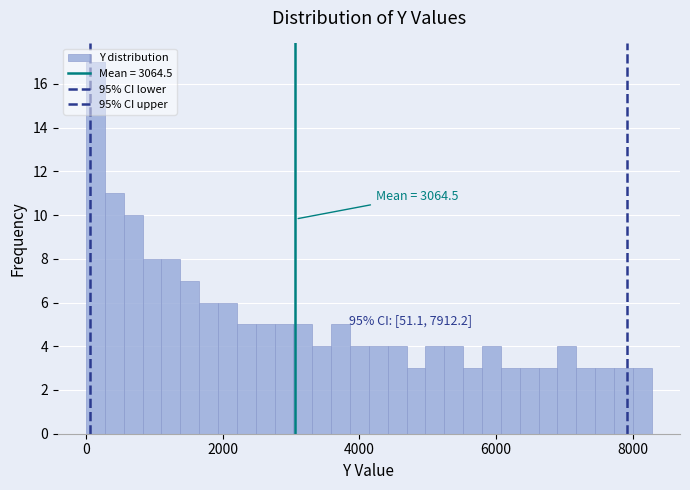

Around what value on the x-axis is the tallest bar? Give the approximate position of its centre, as read against the axis.

200